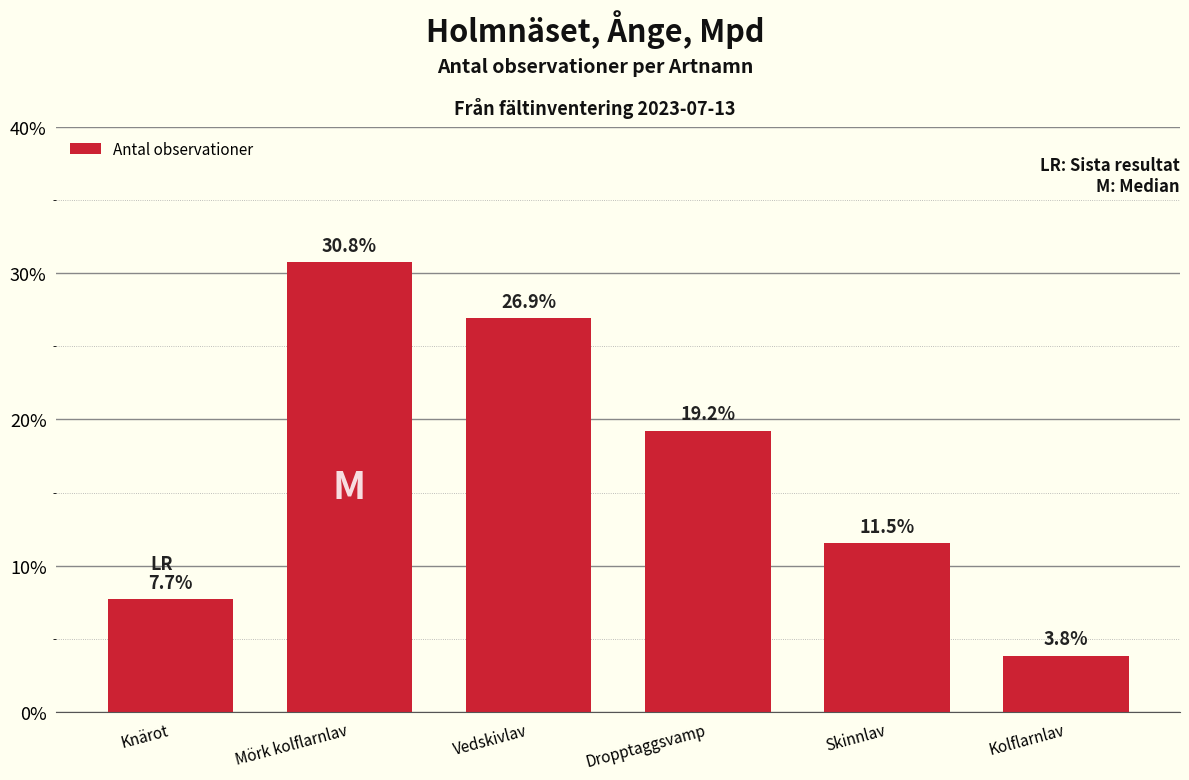

Reading right to left, extract all data points from this chart.

Kolflarnlav=3.8	Skinnlav=11.5	Dropptaggsvamp=19.2	Vedskivlav=26.9	Mörk kolflarnlav=30.8	Knärot=7.7